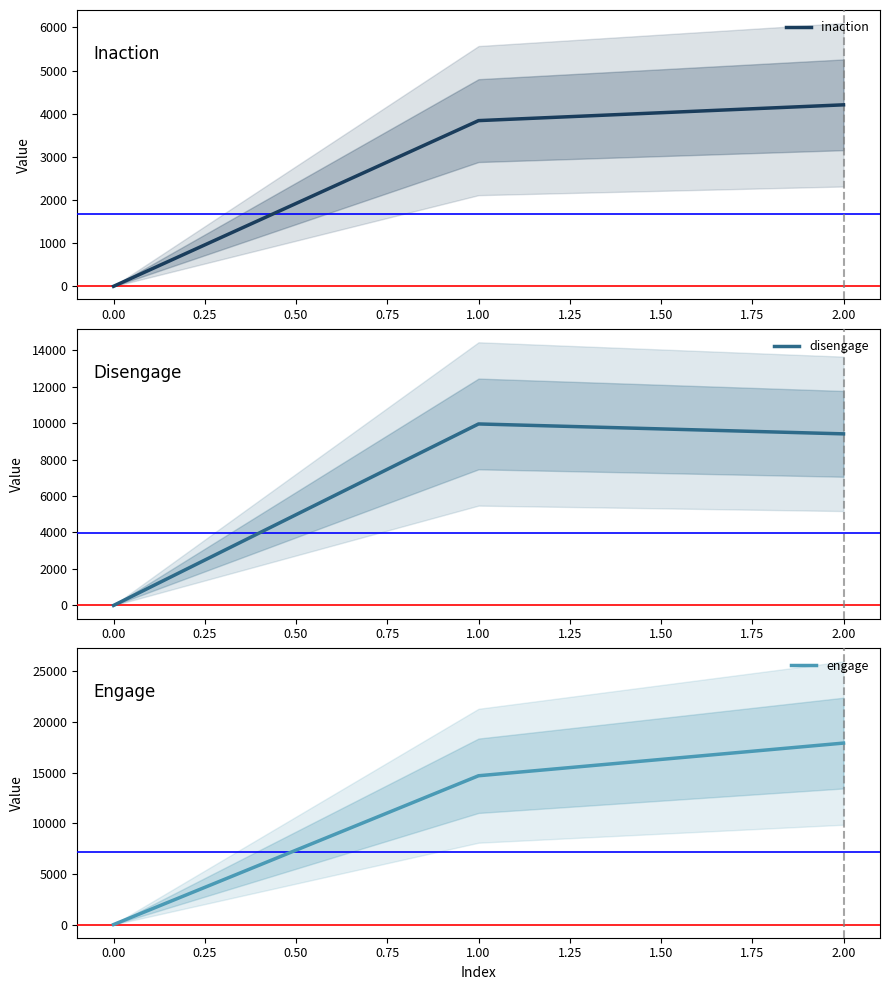

Which series has the largest total across all categories?

engage